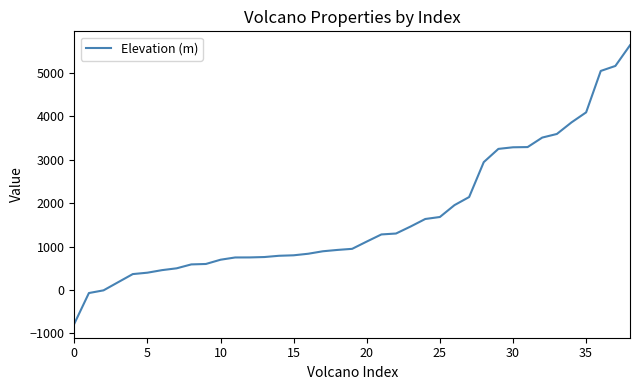

What is the difference between the maximum and minimum values?

6421